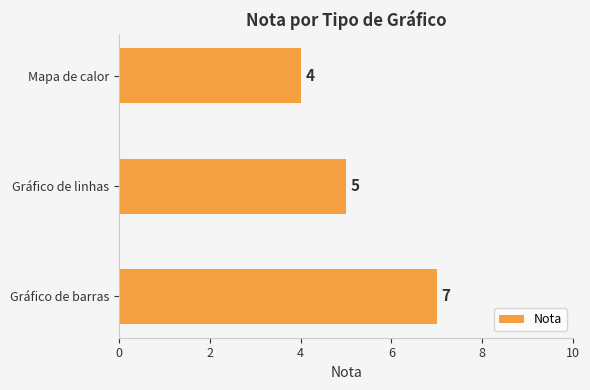

Reading bottom to top, extract all data points from this chart.

Gráfico de barras=7	Gráfico de linhas=5	Mapa de calor=4